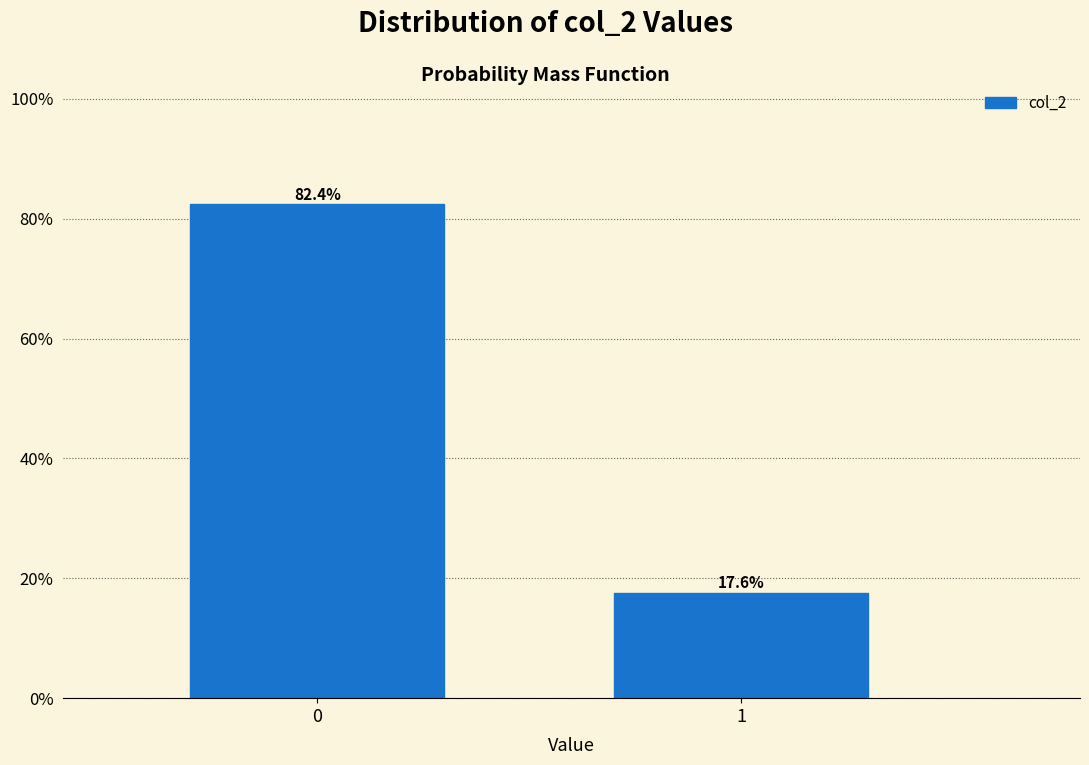

Reading right to left, list all the values displayed in this chart.

1=17.6	0=82.4